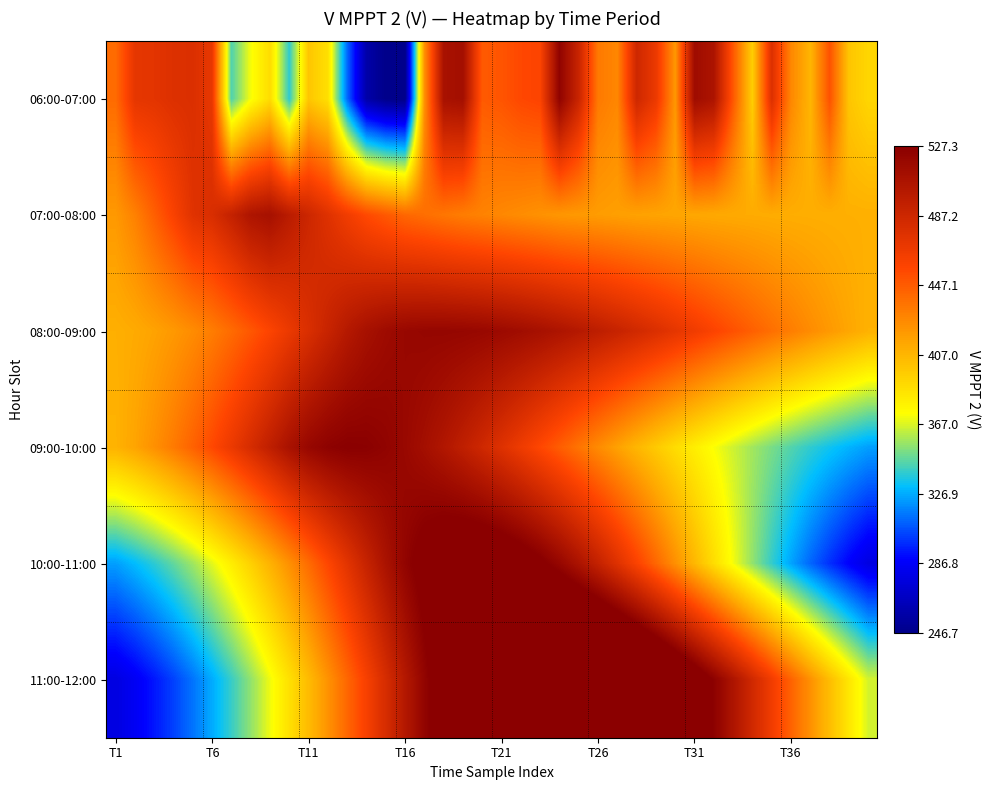

How many series are shown in this chart?

6